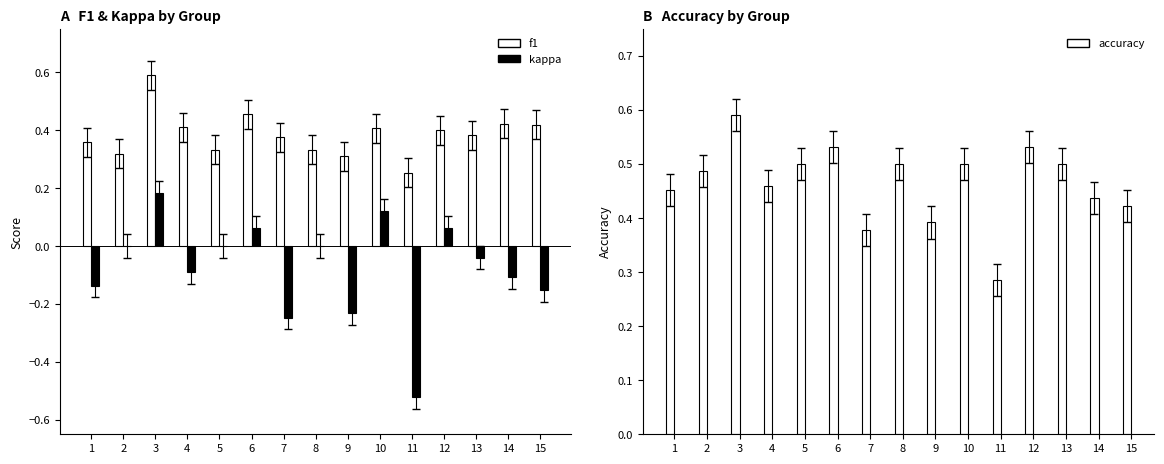

Reading left to right, transcribe all the data shown in this chart.

f1: 0.4	0.3	0.6	0.4	0.3	0.5	0.4	0.3	0.3	0.4	0.3	0.4	0.4	0.4	0.4
kappa: -0.1	0.0	0.2	-0.1	0.0	0.1	-0.2	0.0	-0.2	0.1	-0.5	0.1	-0.0	-0.1	-0.2
accuracy: 0.5	0.5	0.6	0.5	0.5	0.5	0.4	0.5	0.4	0.5	0.3	0.5	0.5	0.4	0.4